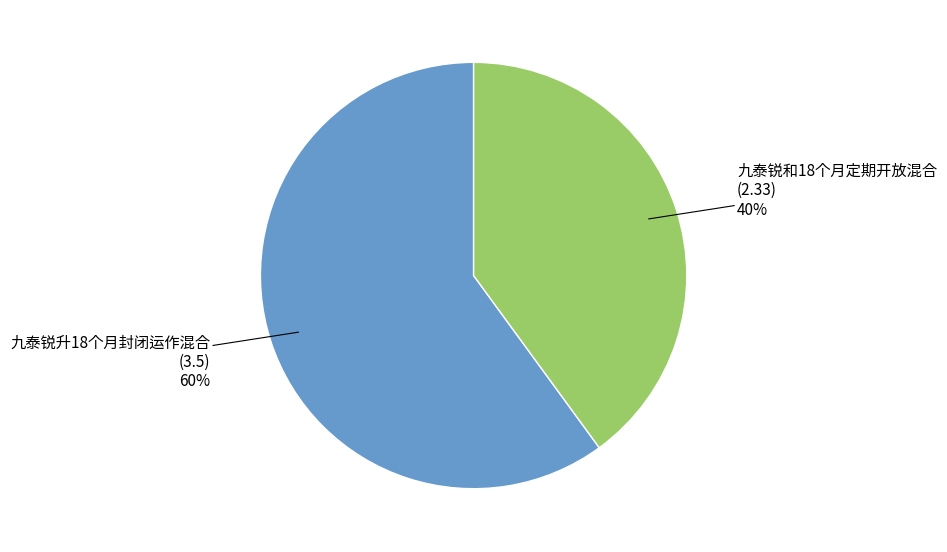

Count the number of slices in the pie.

2